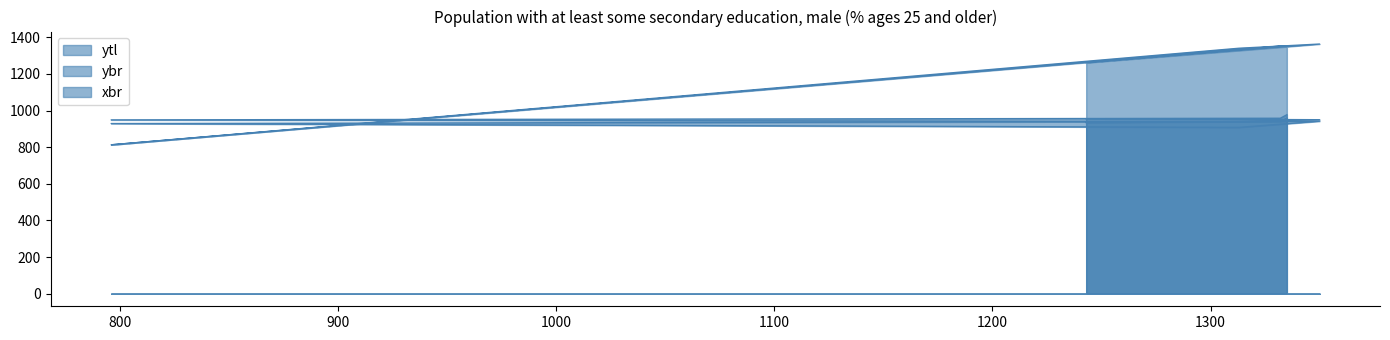

What is the difference between the highest and lowest values at 1243?

327